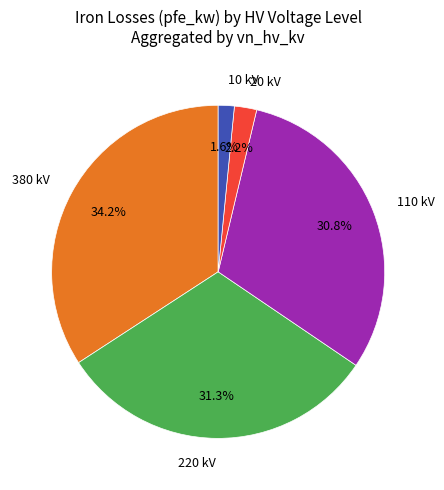

Which has a higher value, 10 kV or 110 kV?

110 kV